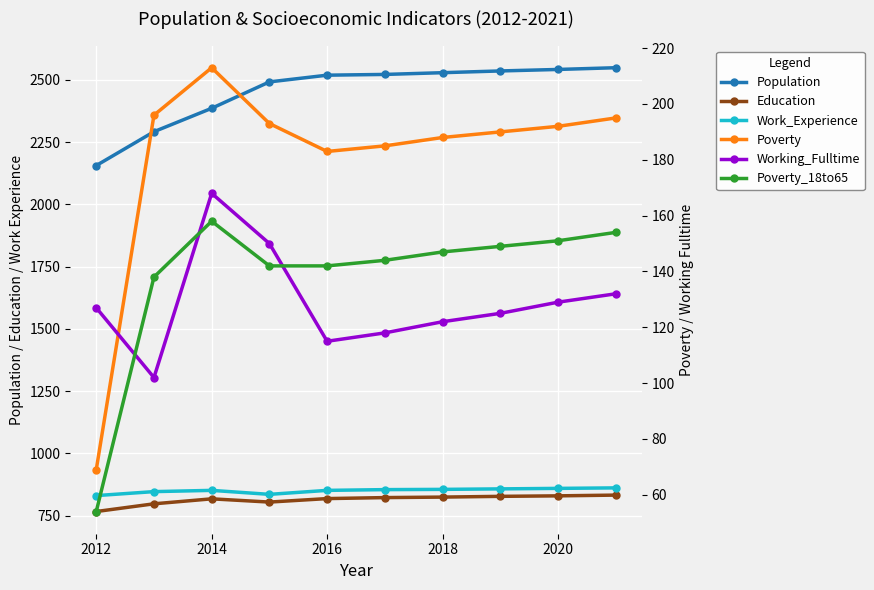

What is the difference between the highest and lowest values at 2020?

2413